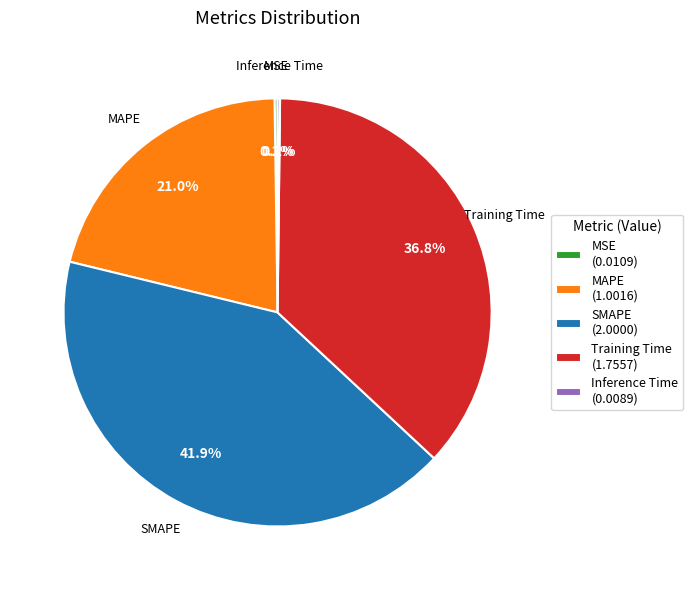

Is there a majority slice in this chart?

No